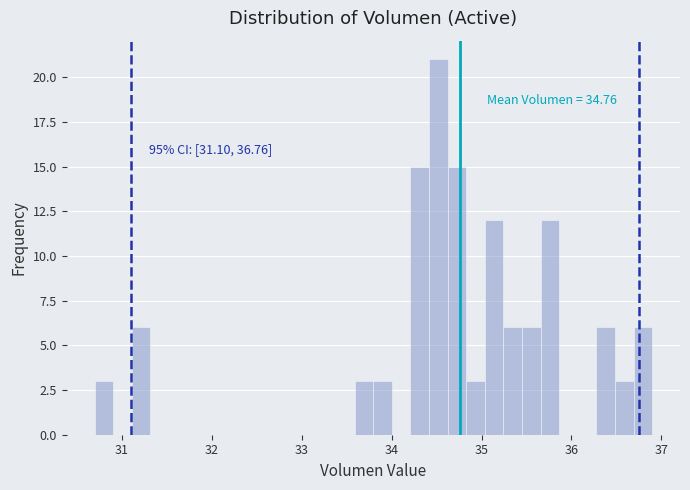

Around what value on the x-axis is the tallest bar? Give the approximate position of its centre, as read against the axis.

34.5